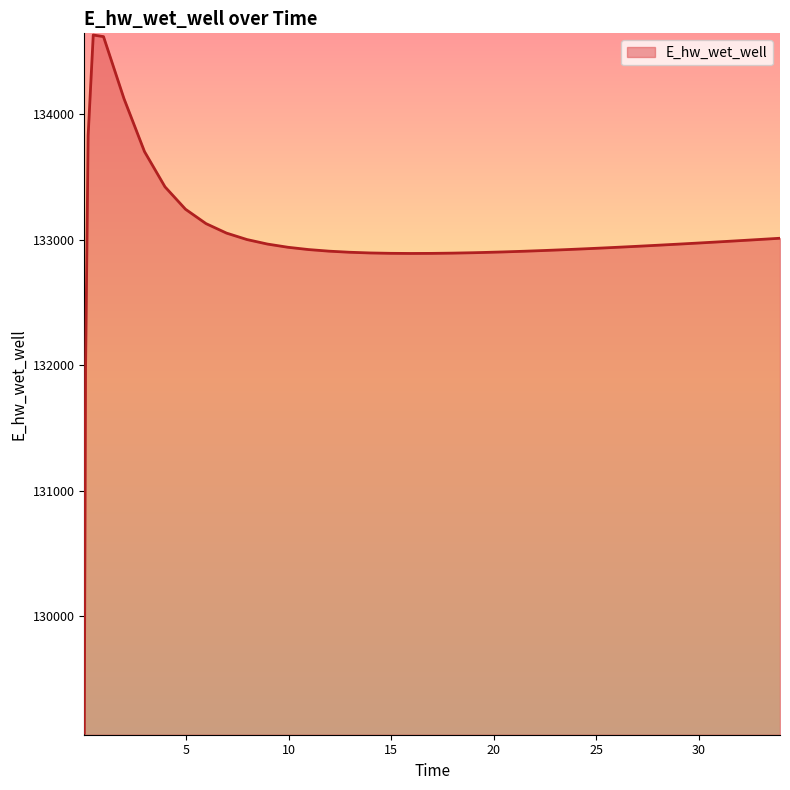

What is the difference between the maximum and minimum values?

5558.2